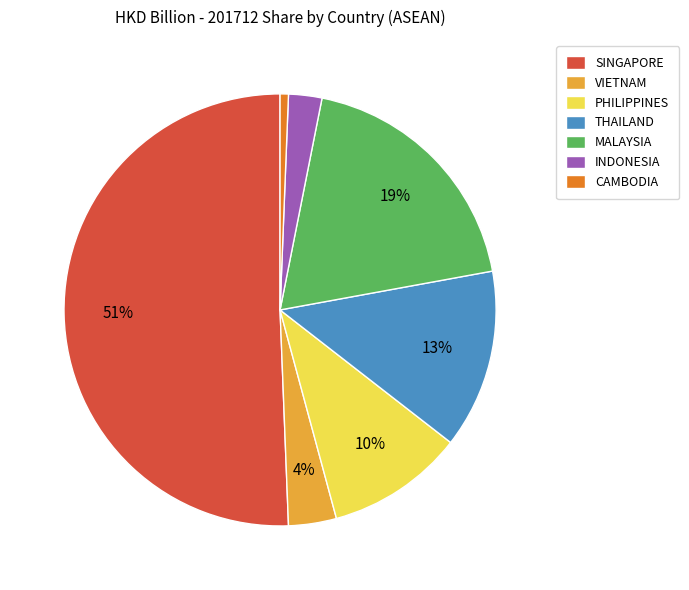

Does INDONESIA account for over 50% of the chart?

No